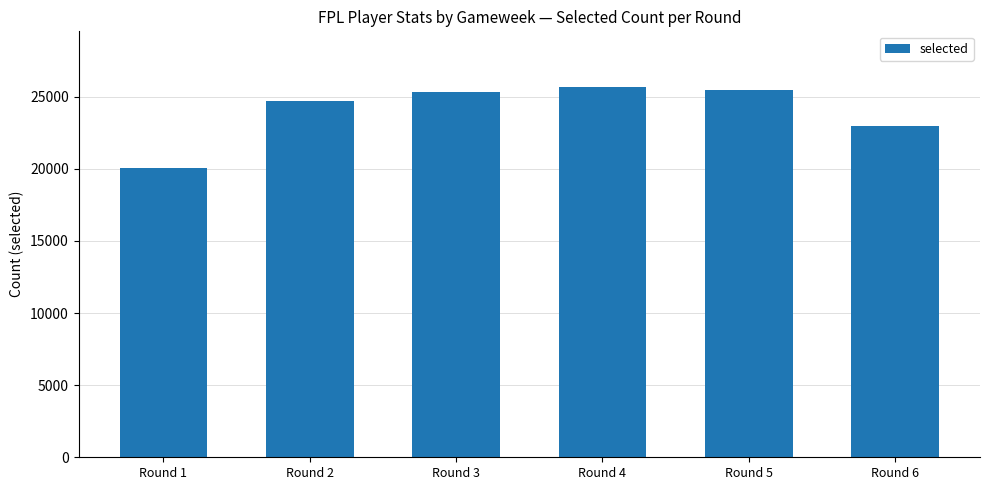

Read the value at Round 6, to the nearest 50.

23000